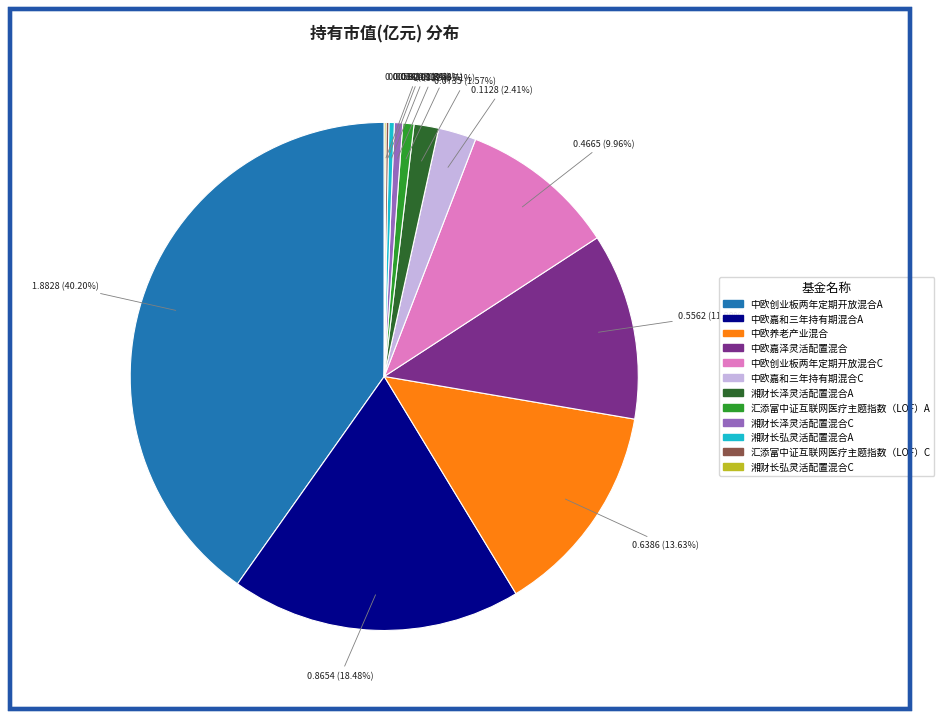

Is it true that 中欧养老产业混合 is 14% of the pie?

True